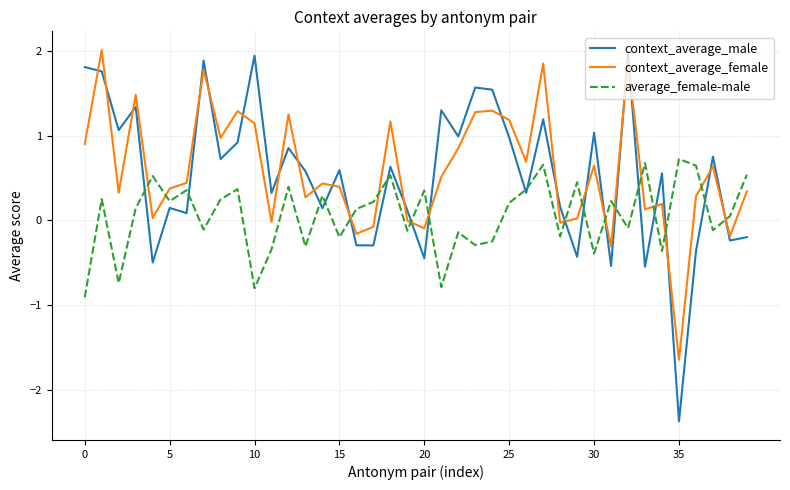

True or false: average_female-male and context_average_female intersect in this chart.

True